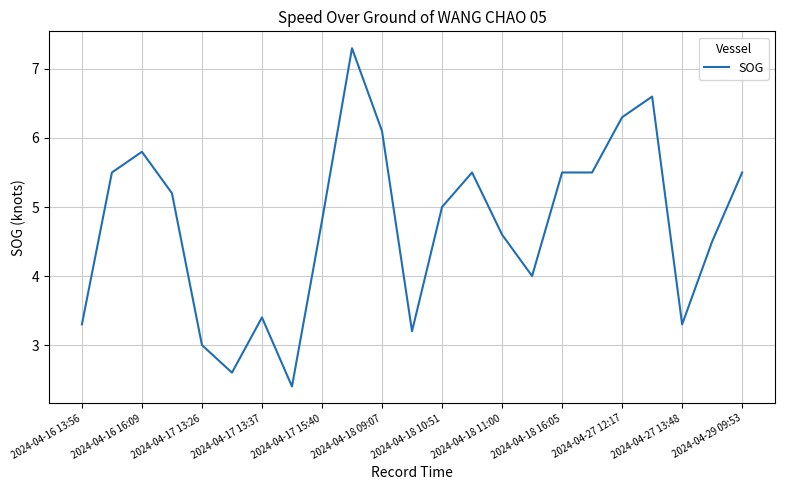

How many lines are shown in the chart?

1